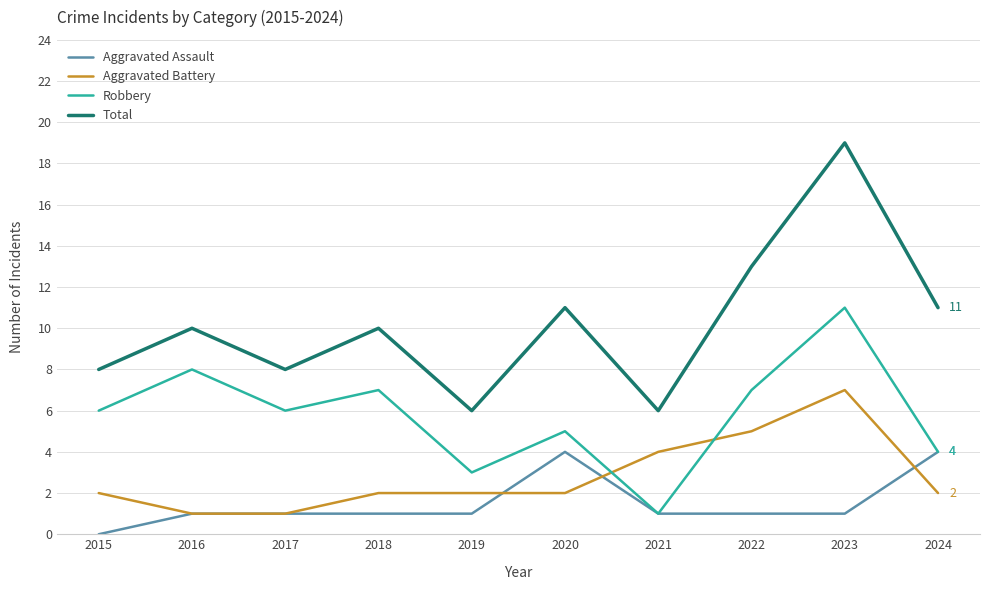

Rank the series by their maximum value, from highest to lowest.

Total, Robbery, Aggravated Battery, Aggravated Assault